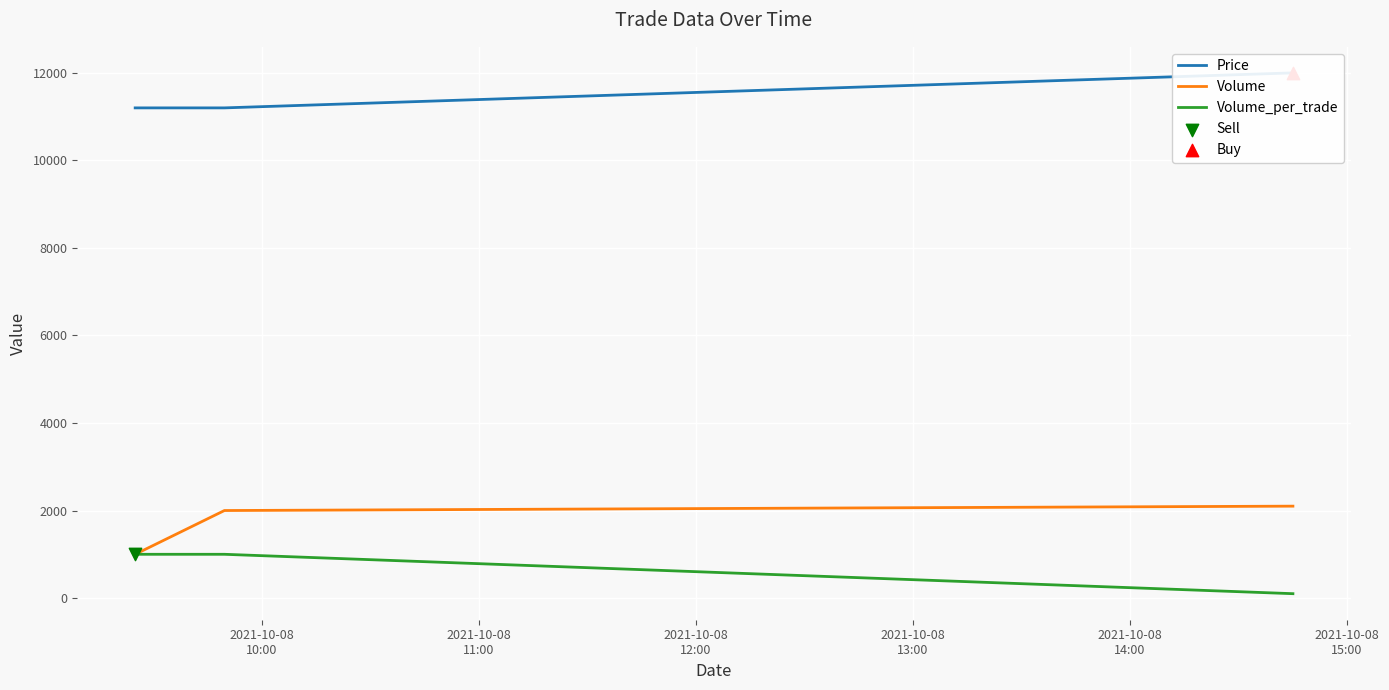

What are all the series names shown in the legend?

Price, Volume, Volume_per_trade